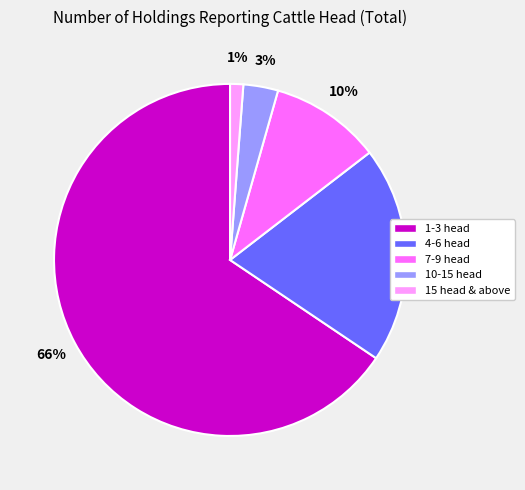

What percentage is the 7-9 head slice, to the nearest percent?

10%